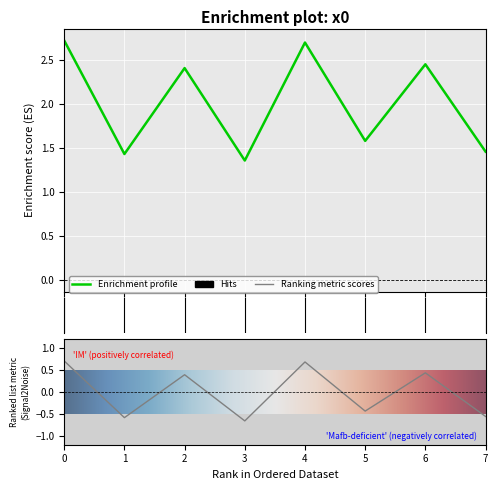

What is the difference between the second highest and second lowest values?

1.3